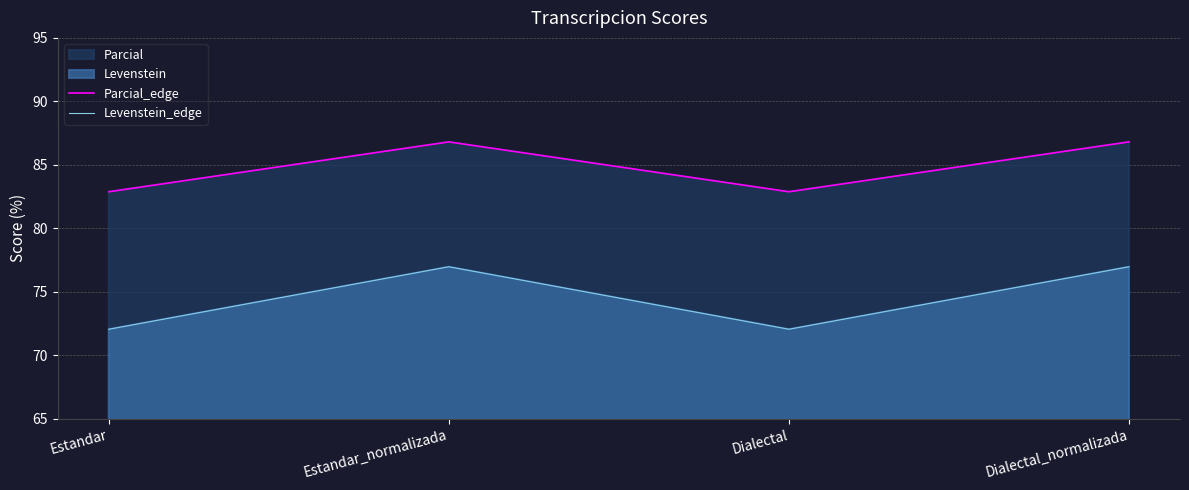

How many lines are shown in the chart?

2